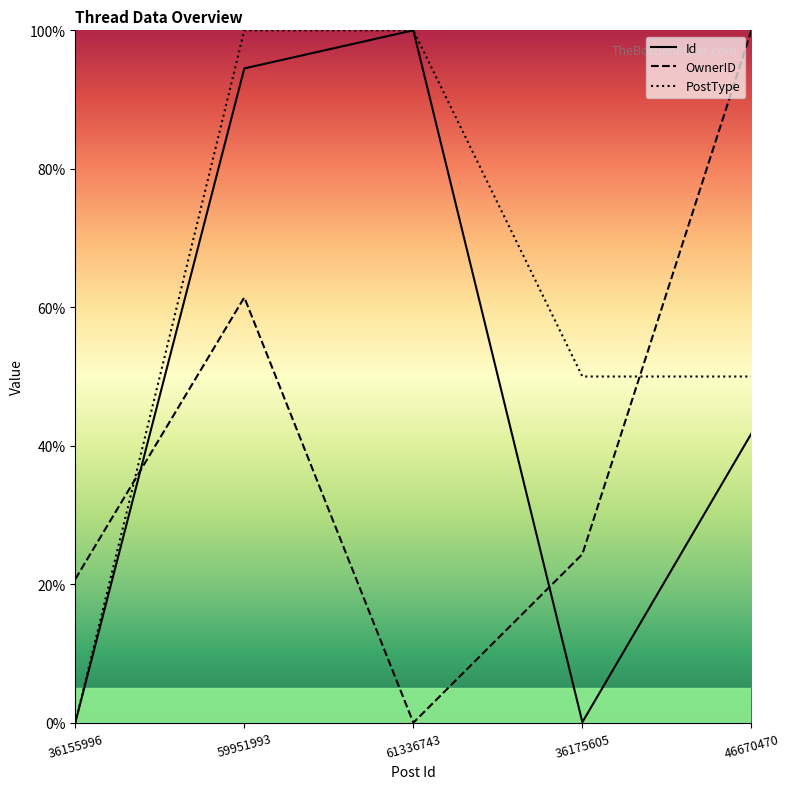

How many values in the OwnerID series exceed 24?

3